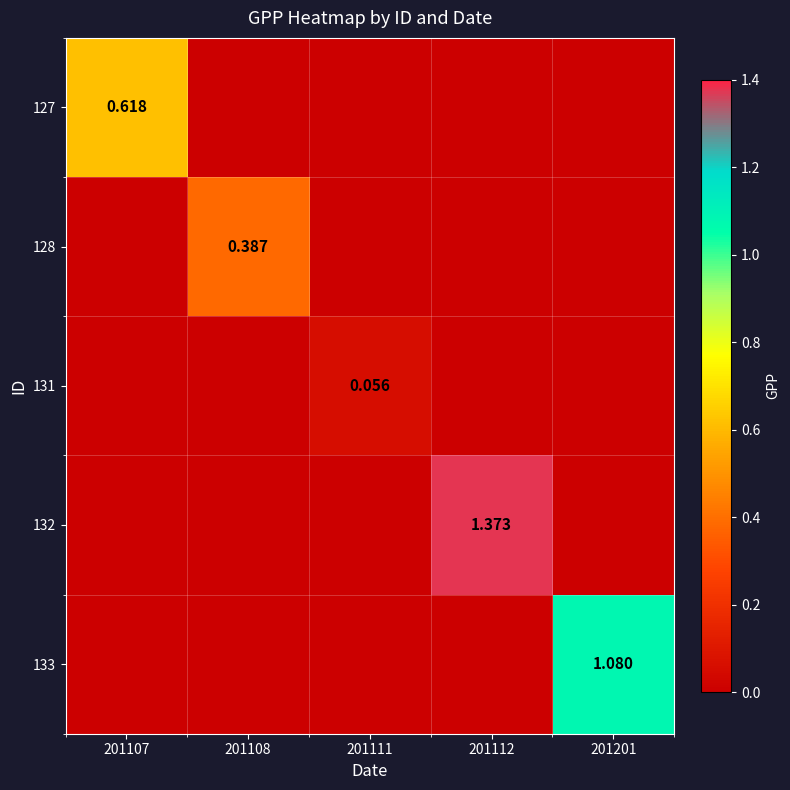

Is the value of 132 at 201112 greater than the value of 128 at 201108?

Yes